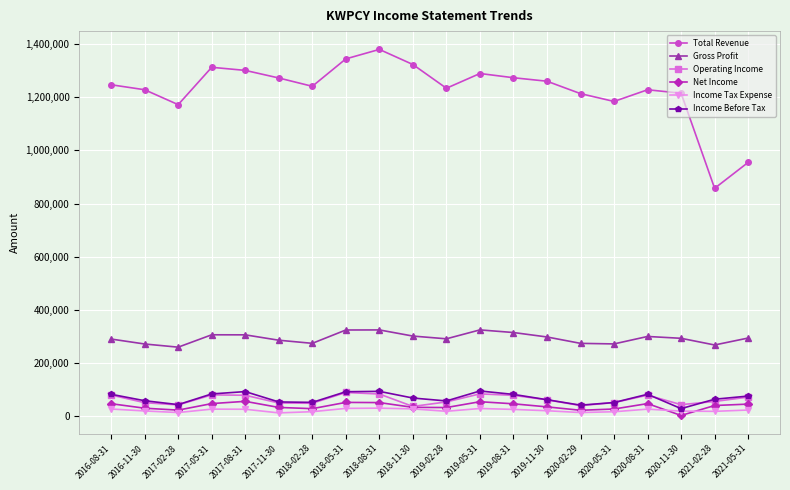

What is the total value across all series at 2019-02-28?

1691100